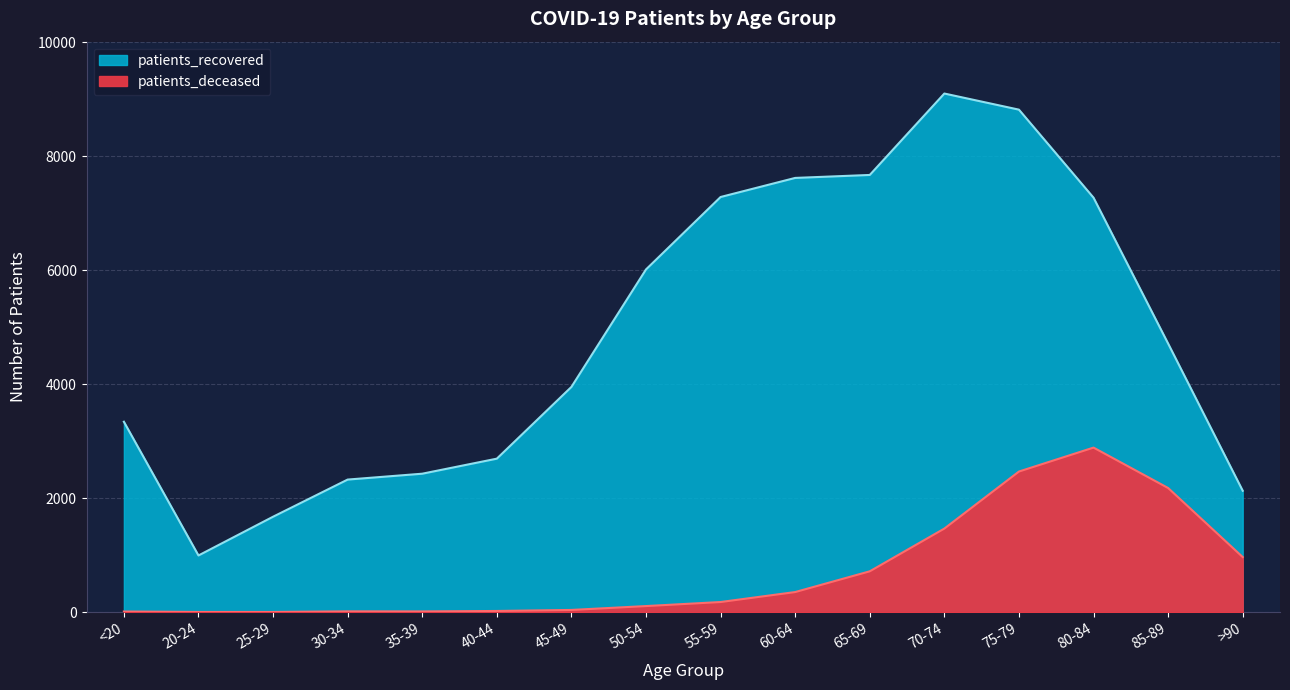

At which label does patients_recovered first exceed 4714?

50-54